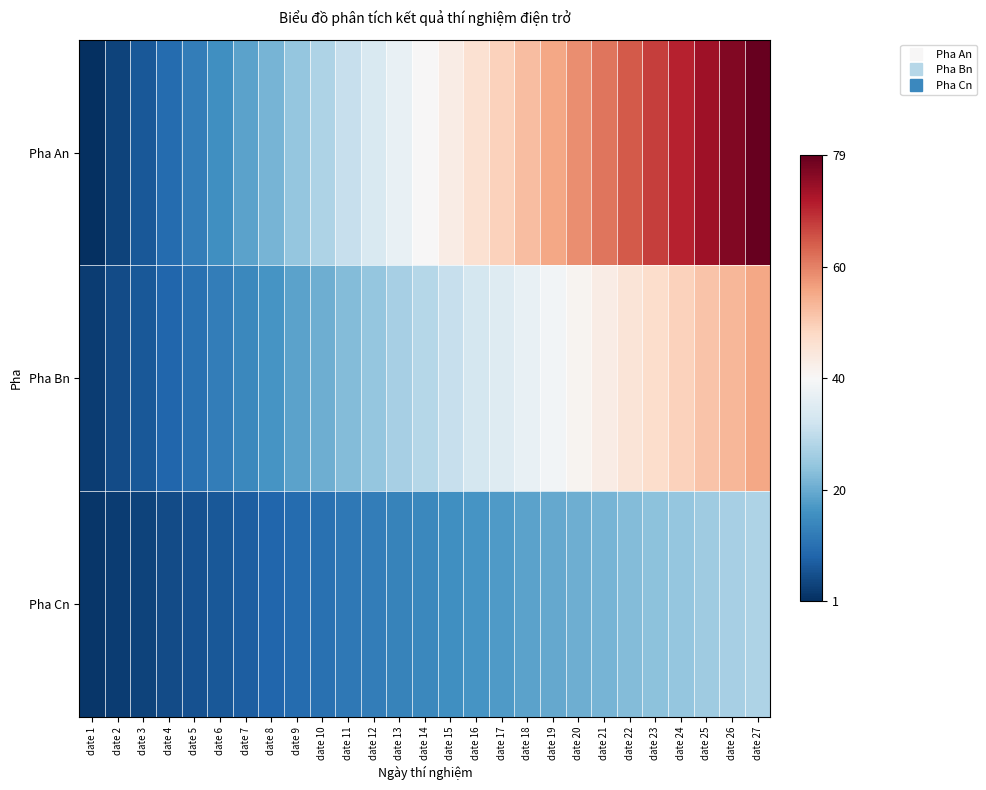

Which series changed the most between date 16 and date 25?

Pha An